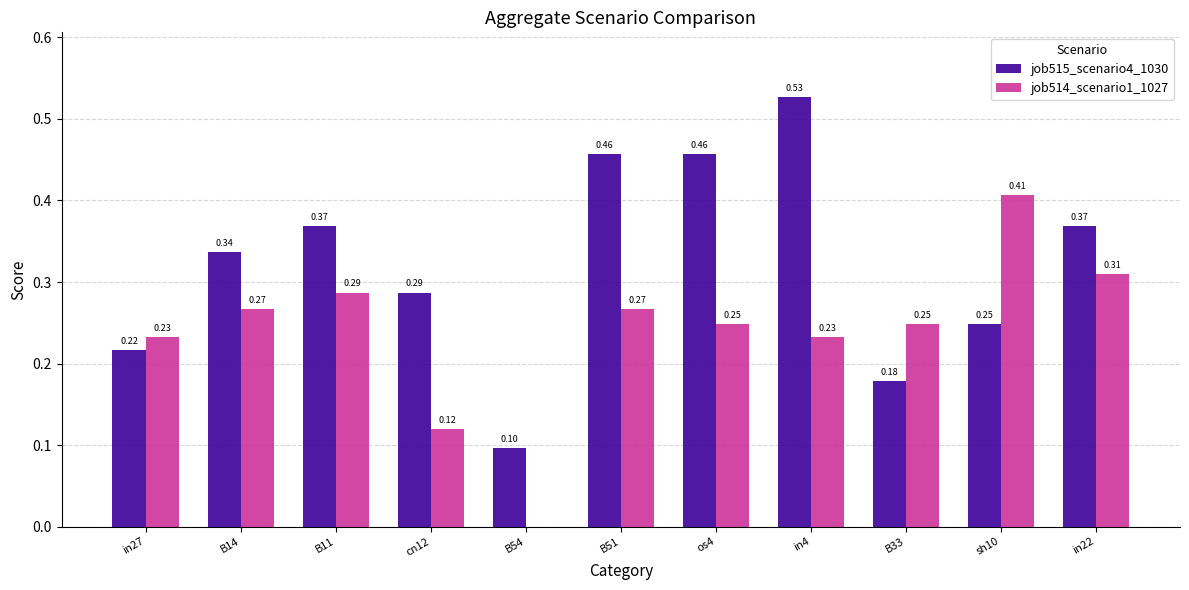

At which category is the sum across all series the highest?

in4